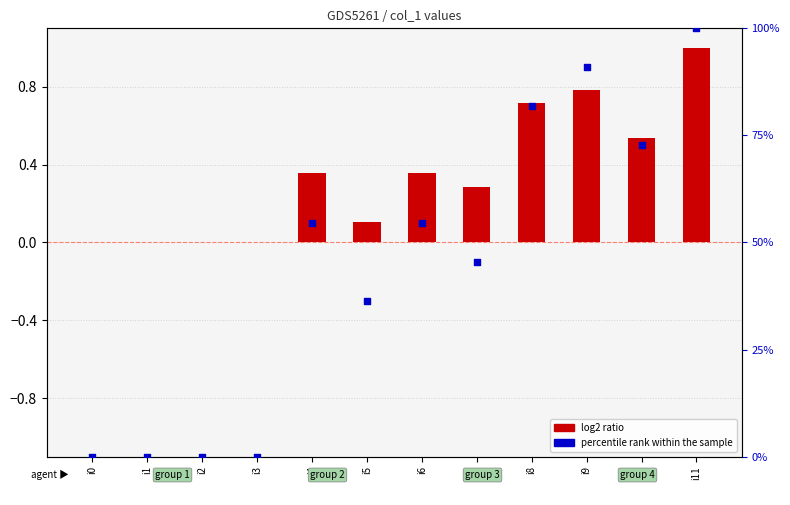

At which category is the sum across all series the highest?

i11